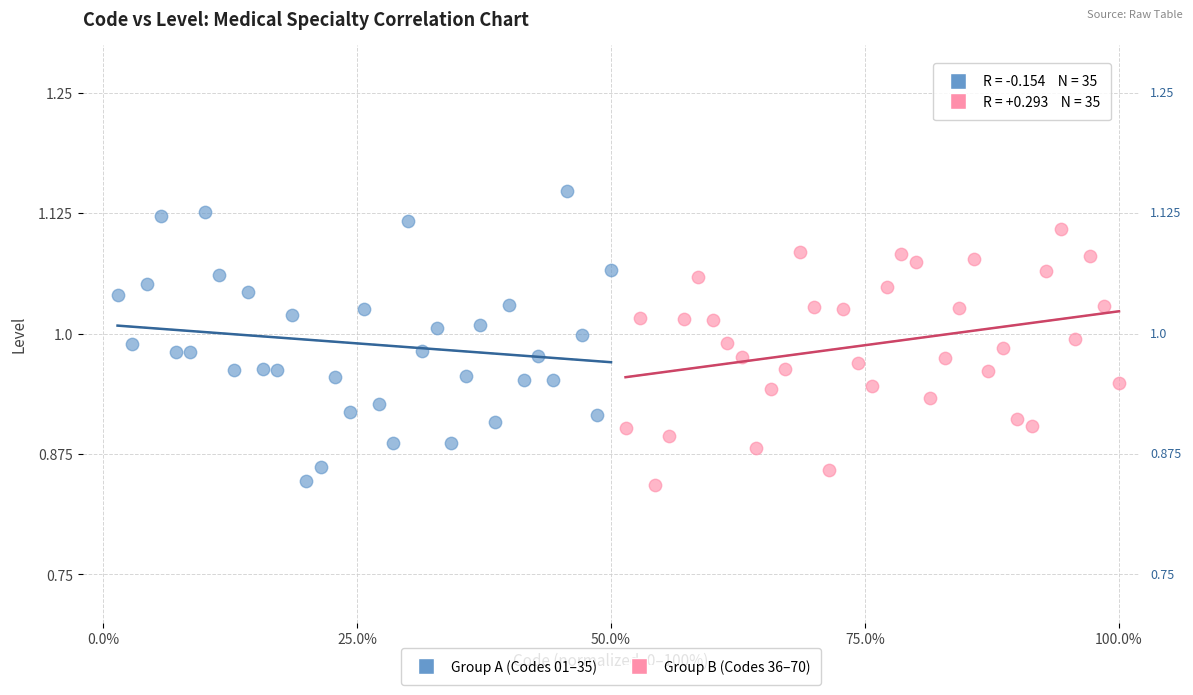

Which series contains the highest Y value?

Group A (Codes 01–35)